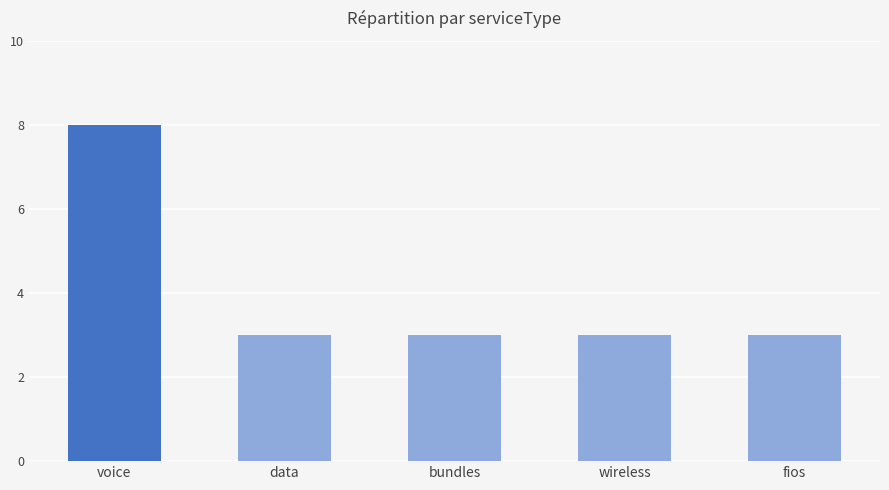

What is the sum of the values at voice and fios?

11